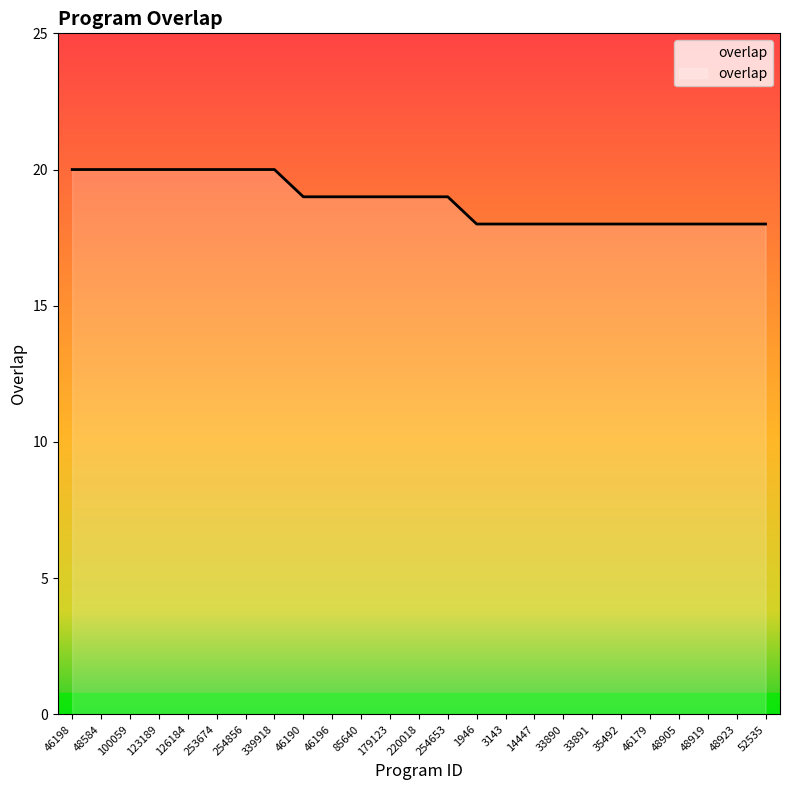

Reading left to right, what are all the values shown in this chart?

20	20	20	20	20	20	20	20	19	19	19	19	19	19	18	18	18	18	18	18	18	18	18	18	18